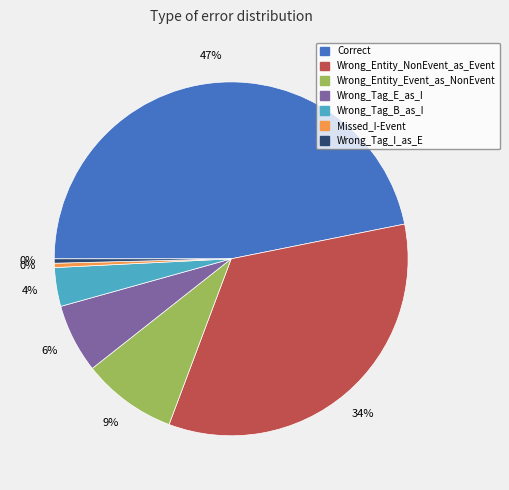

To the nearest percent, what is the combined percentage of Wrong_Tag_B_as_I and Wrong_Tag_E_as_I?

10%